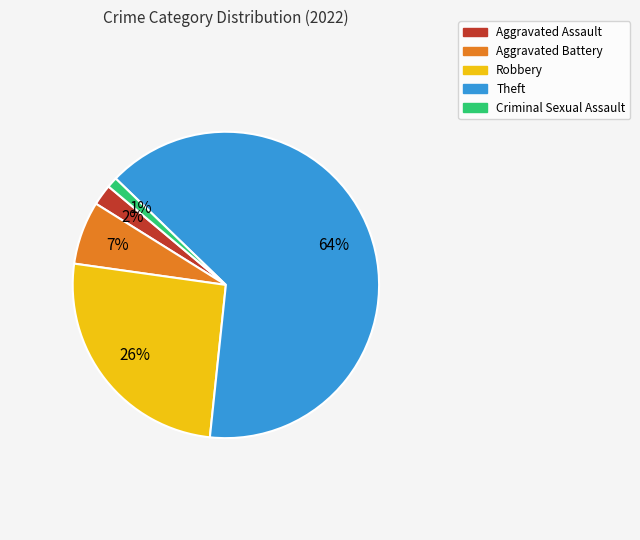

Combined, do Aggravated Battery and Theft account for over 50%?

Yes